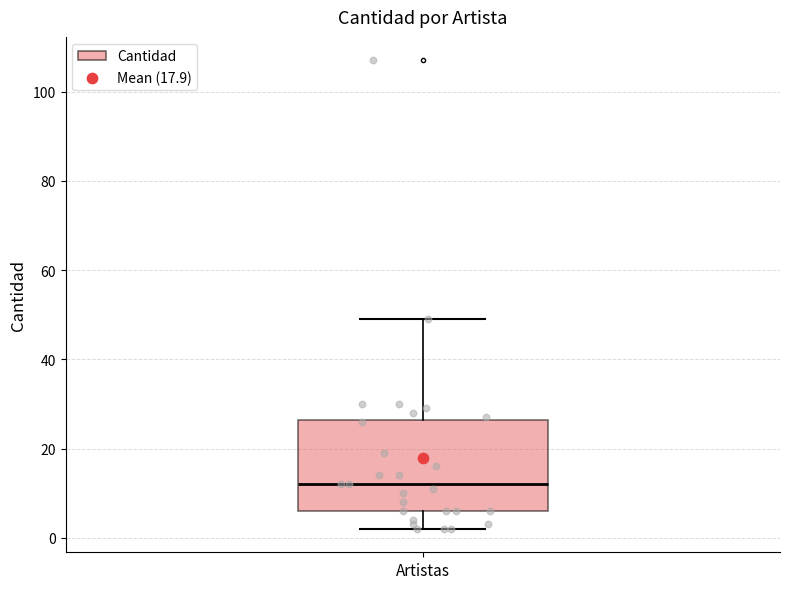

Transcribe this box plot: give where the median line is, the range the box spans, and where the two whiskers end, as read against the y-axis. The values are not printed on the chart, so give them approximately, as read against the axis.

median 12, box 6 to 26, whiskers 2 to 50